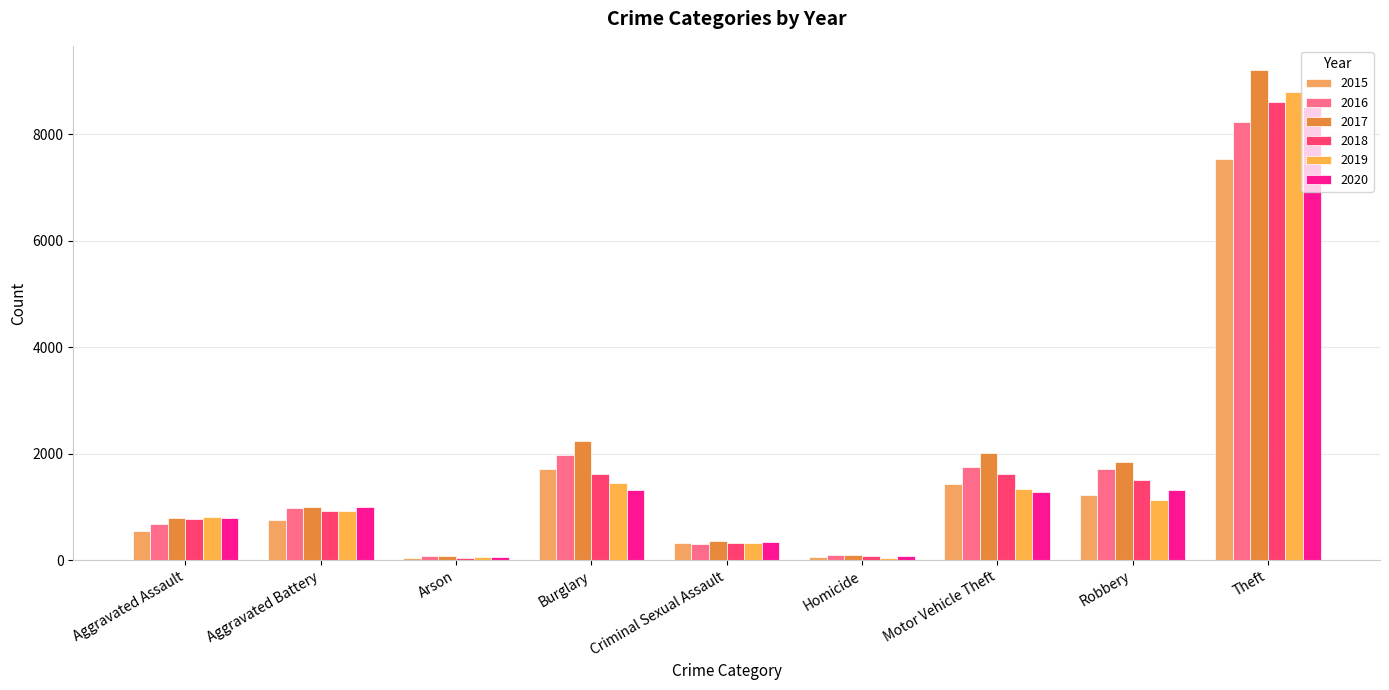

At which label is 2016 closest to 4145?

Burglary